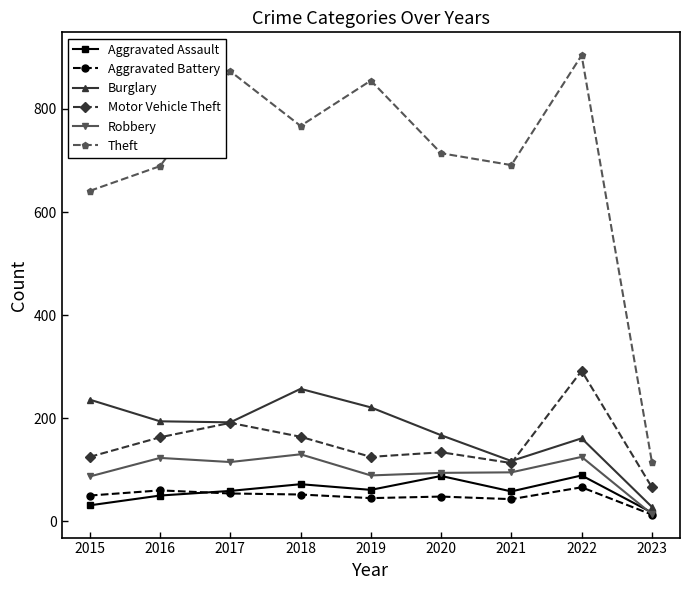

What is the difference between the maximum and minimum values in the Aggravated Battery series?

53